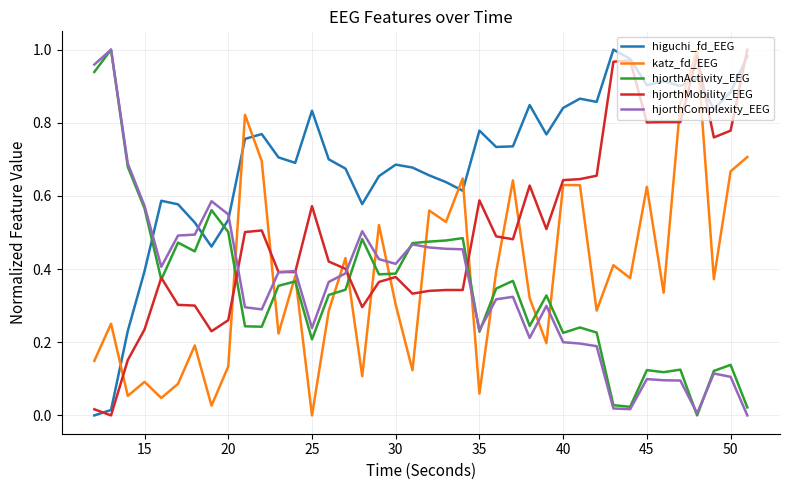

In higuchi_fd_EEG, how many points are lower than both neighbors (excluding endpoints)?

10